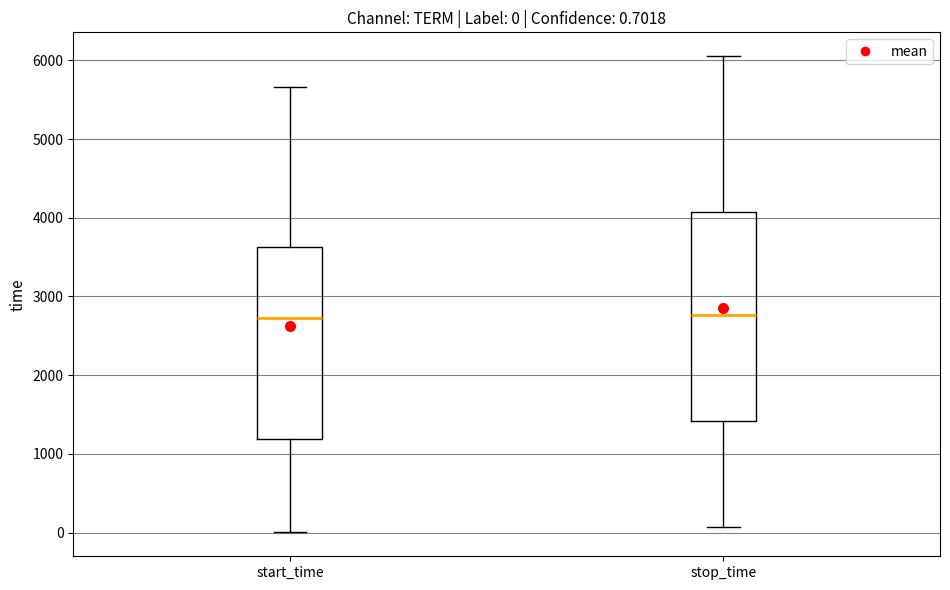

Comparing the boxes themselves (not the whiskers), which one is the tallest?

stop_time